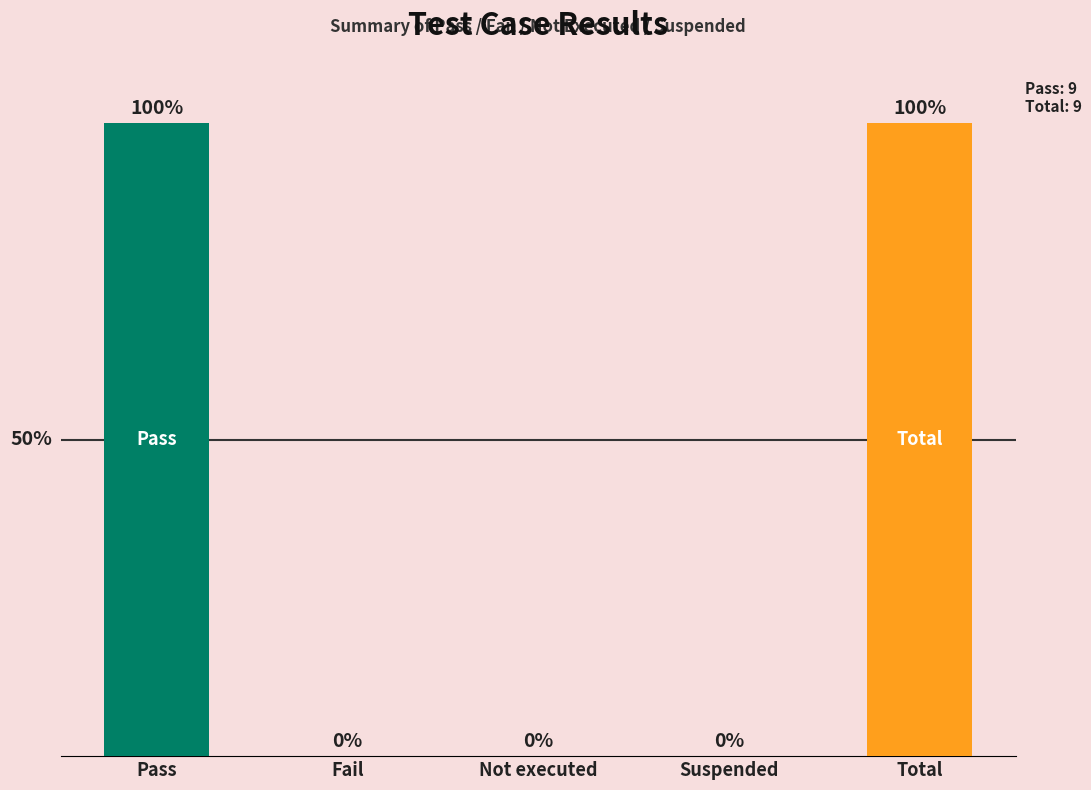

Are the bars horizontal?

No